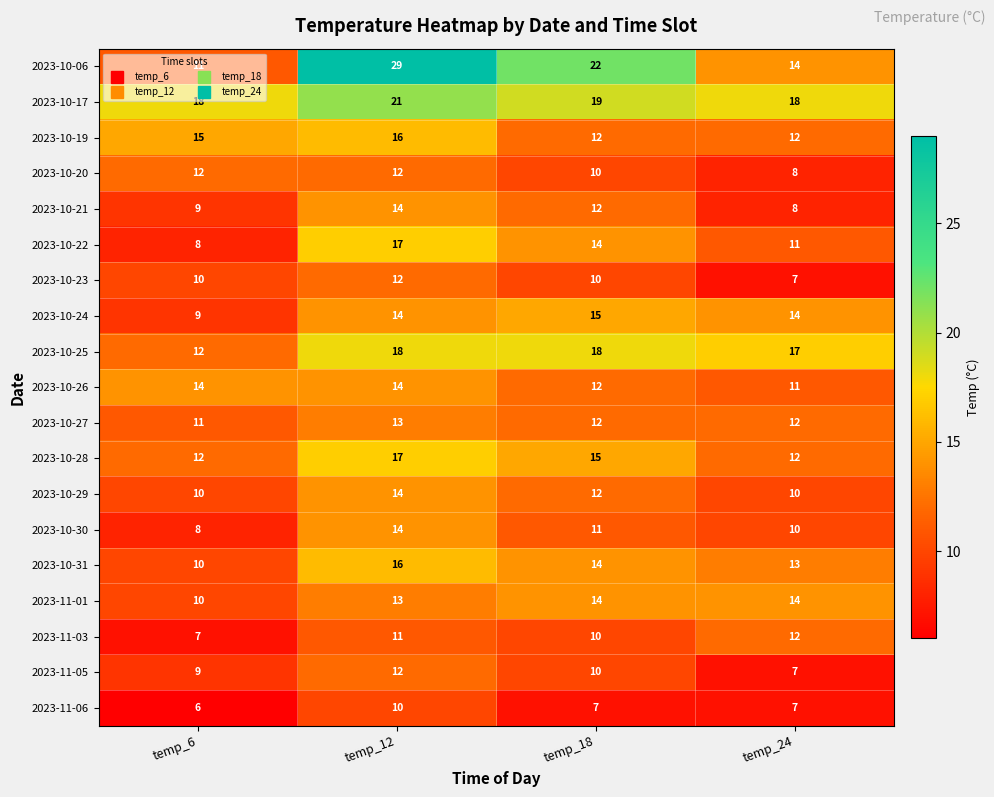

Between temp_6 and temp_12, which series saw the biggest shift?

2023-10-06